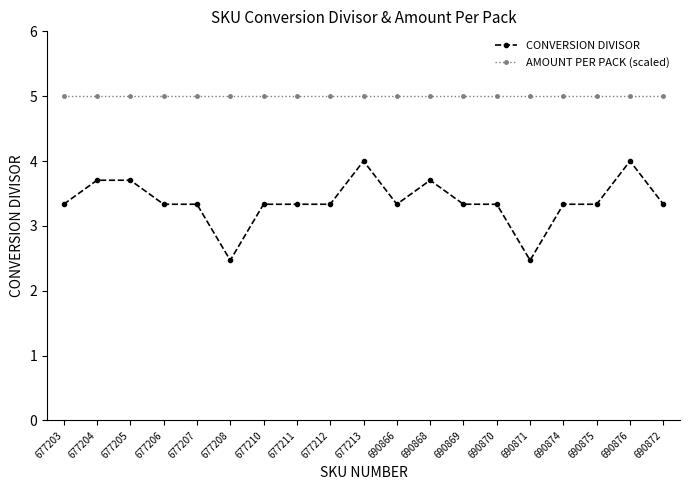

True or false: AMOUNT PER PACK (scaled) and CONVERSION DIVISOR cross at least once.

False